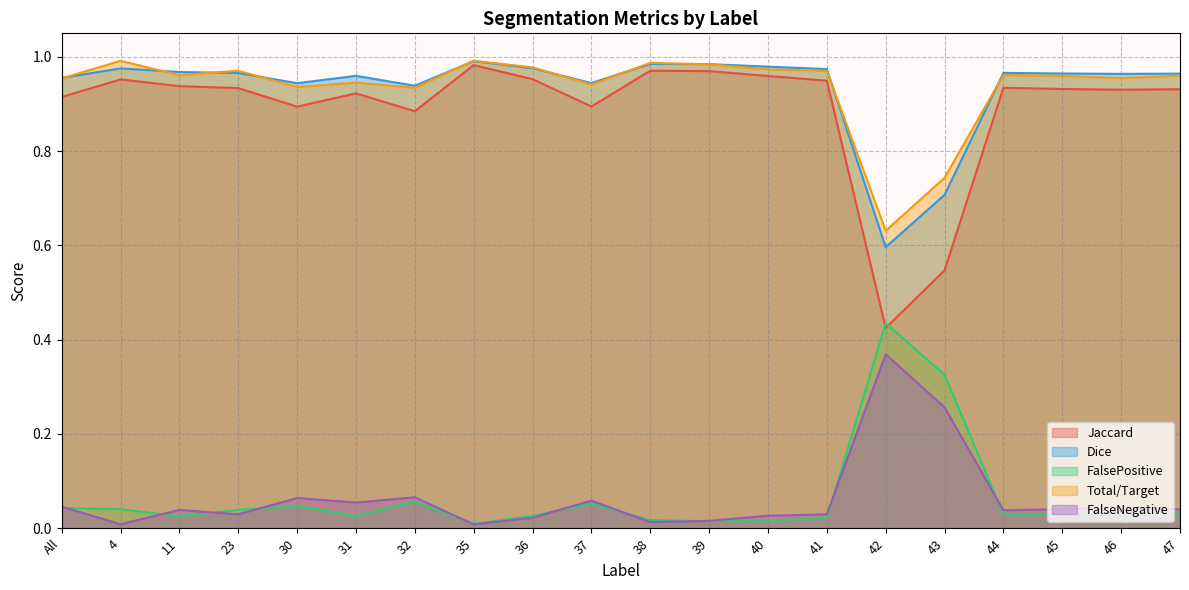

How many lines are shown in the chart?

5